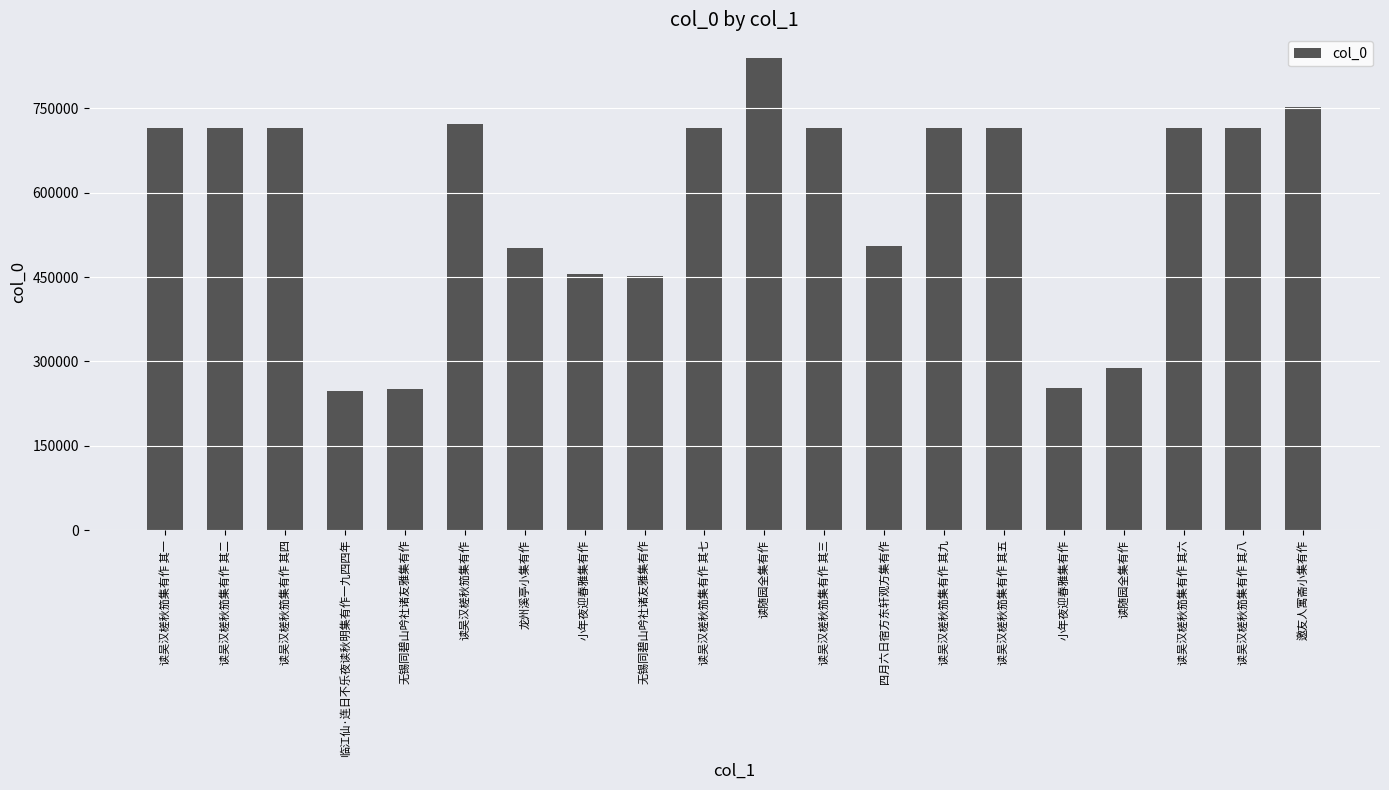

List the labels in order of value, largest first.

读随园全集有作, 邀友人寓斋小集有作, 读吴汉槎秋笳集有作, 读吴汉槎秋笳集有作 其九, 读吴汉槎秋笳集有作 其八, 读吴汉槎秋笳集有作 其七, 读吴汉槎秋笳集有作 其六, 读吴汉槎秋笳集有作 其五, 读吴汉槎秋笳集有作 其四, 读吴汉槎秋笳集有作 其三, 读吴汉槎秋笳集有作 其二, 读吴汉槎秋笳集有作 其一, 四月六日宿方东轩观方集有作, 龙州溪亭小集有作, 小年夜迎春雅集有作, 无锡同碧山吟社诸友雅集有作, 读随园全集有作, 小年夜迎春雅集有作, 无锡同碧山吟社诸友雅集有作, 临江仙·连日不乐夜读秋明集有作一九四四年